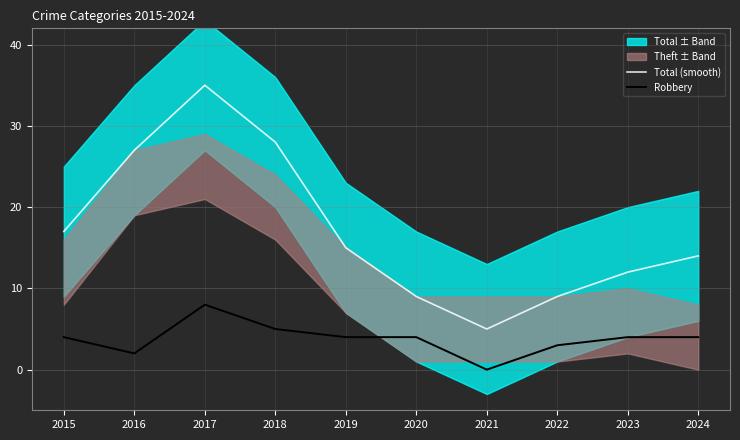

True or false: Total (smooth) and Robbery intersect in this chart.

False